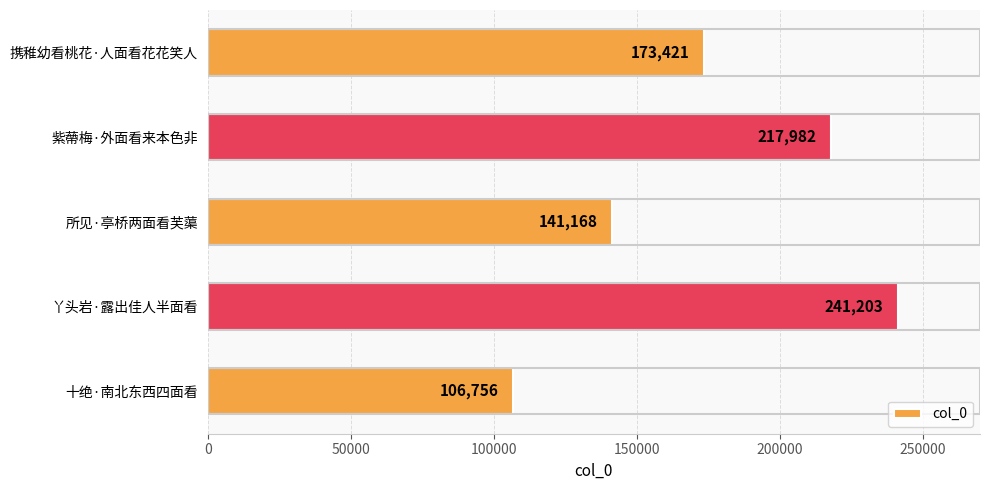

What is the smallest value displayed?

106756